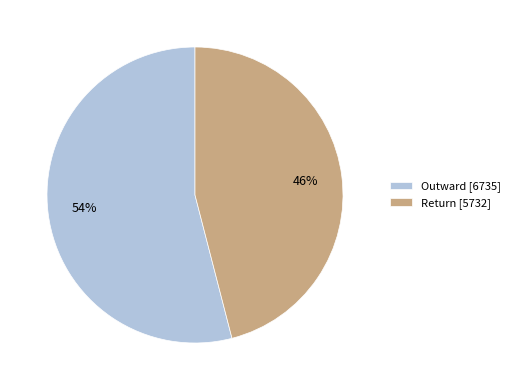

Is it true that Return is 56% of the pie?

False